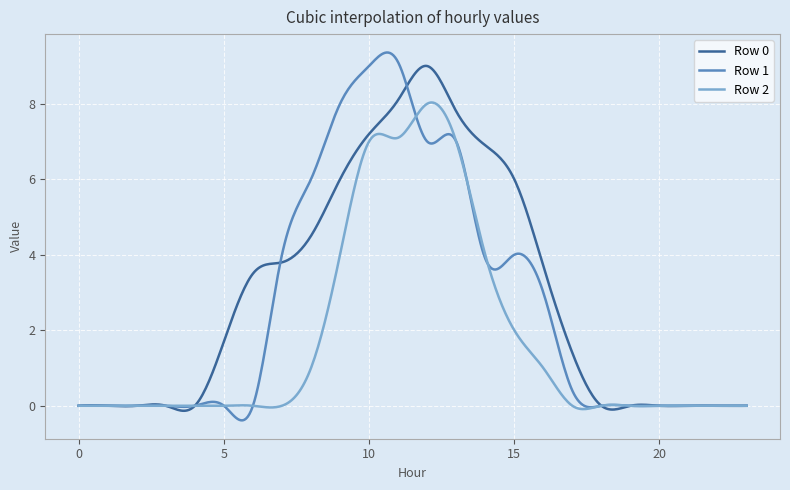

What is the greatest value displayed?

9.4